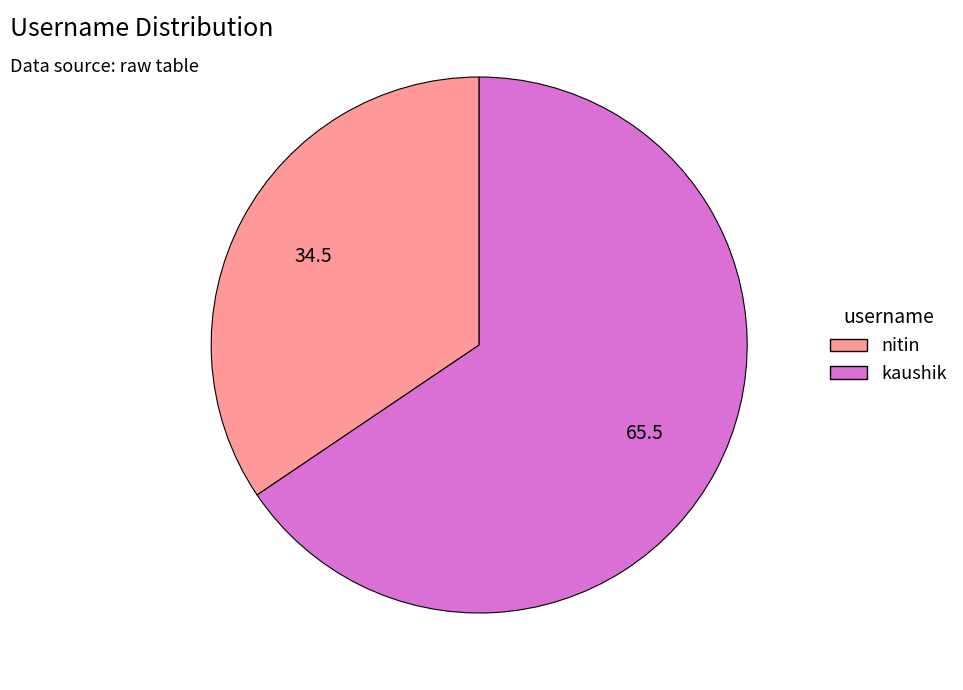

Between nitin and kaushik, which is larger?

kaushik